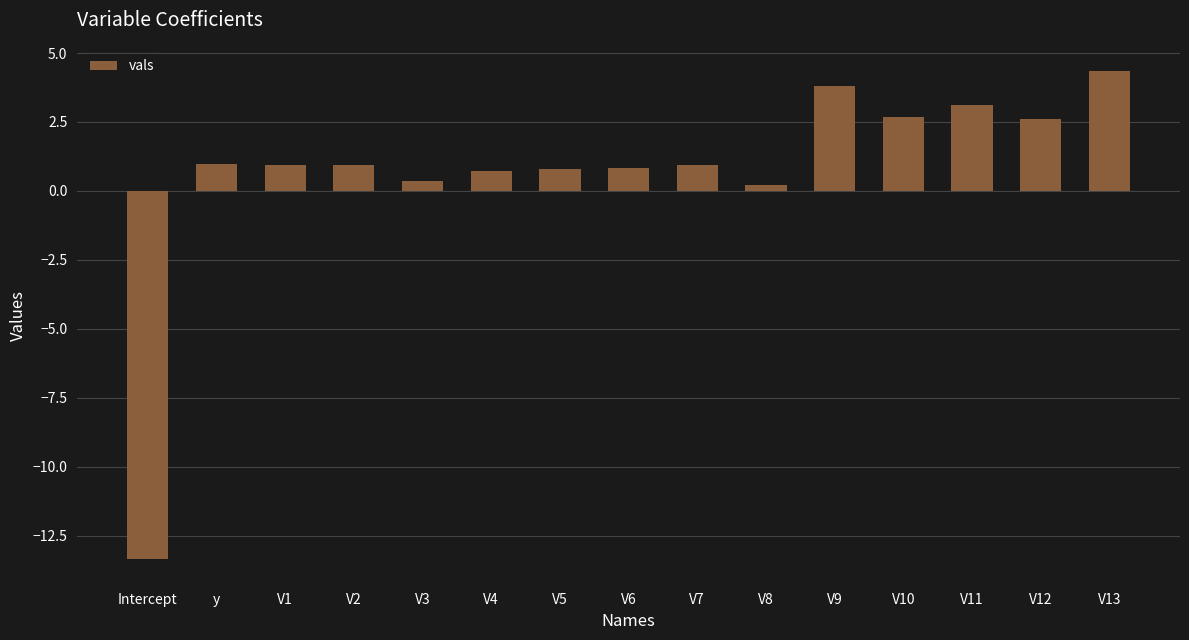

What value does the data have at V5?

0.8